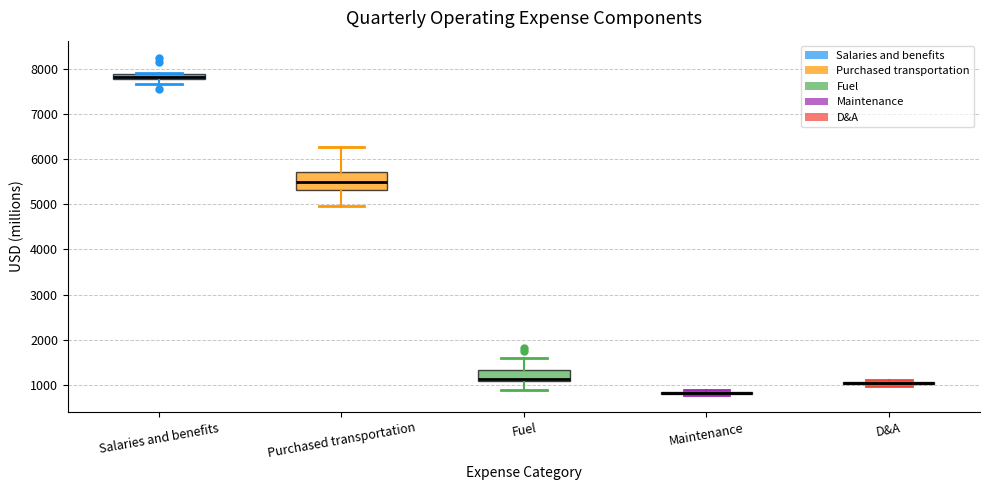

Where is the upper edge of the box for Salaries and benefits on the y-axis? The values are not printed on the chart, so give them approximately, as read against the axis.

7900